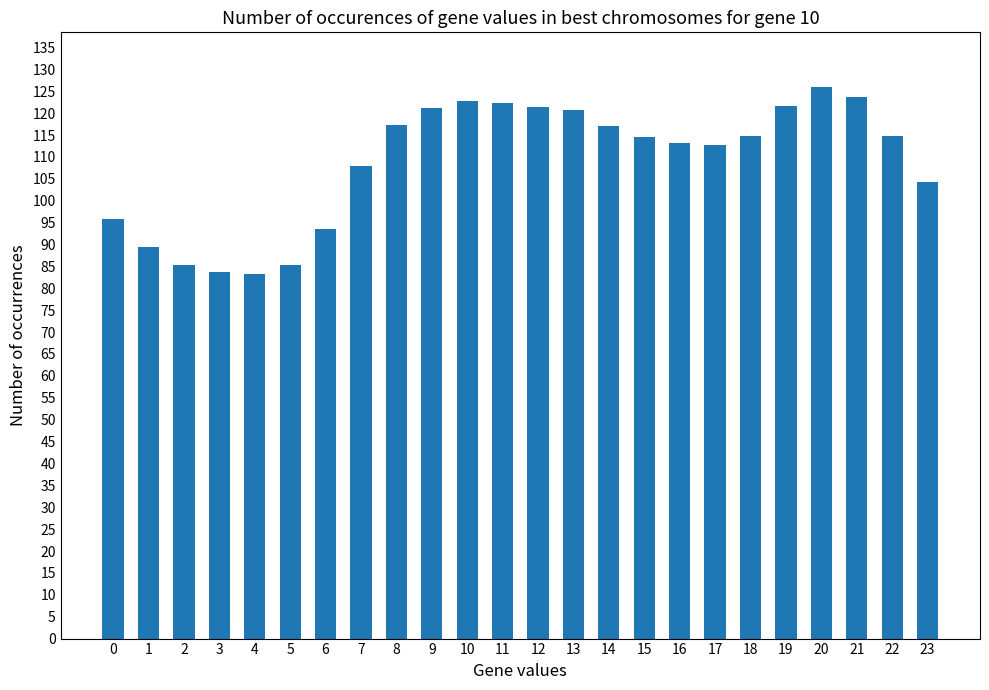

What is the greatest value displayed?

125.9